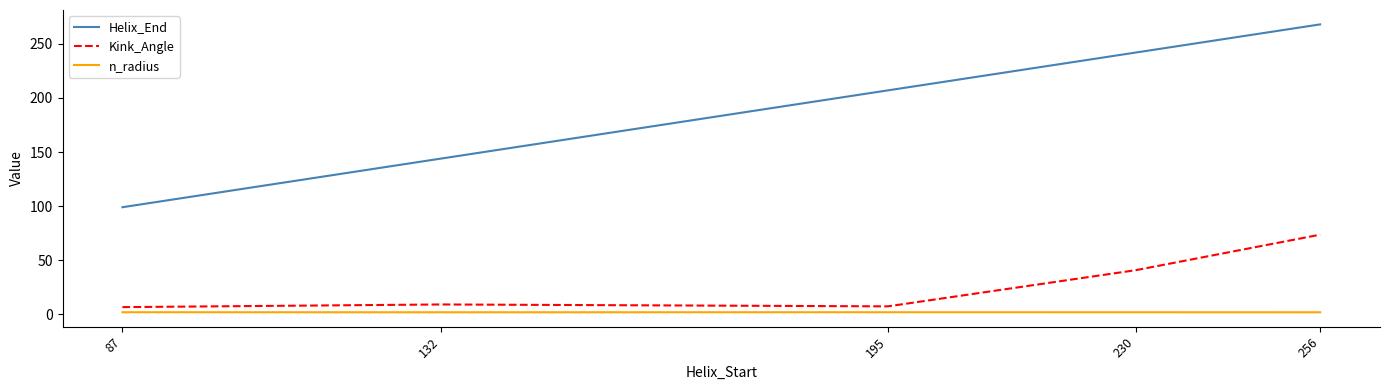

Which series has the largest total across all categories?

Helix_End